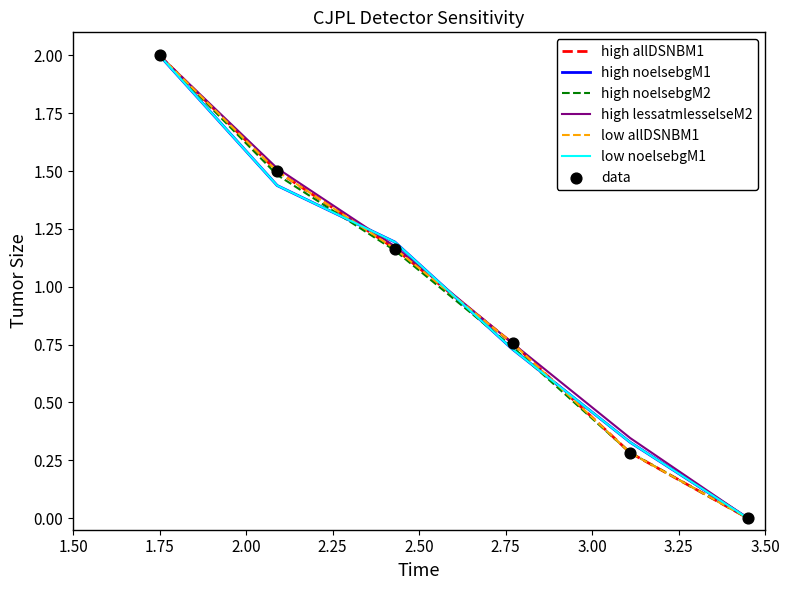

Does the chart have visible grid lines?

No